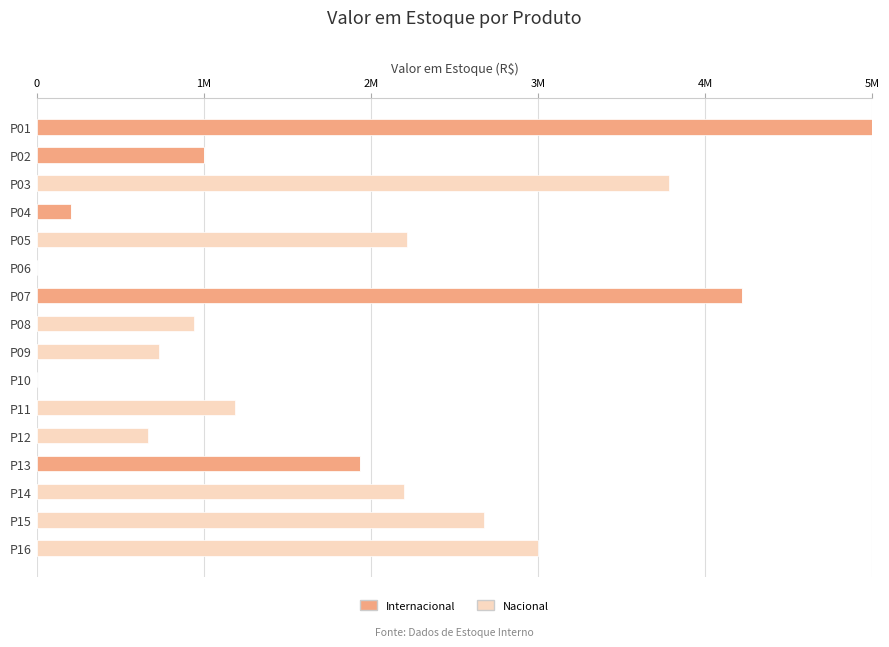

What are all the series names shown in the legend?

Internacional, Nacional